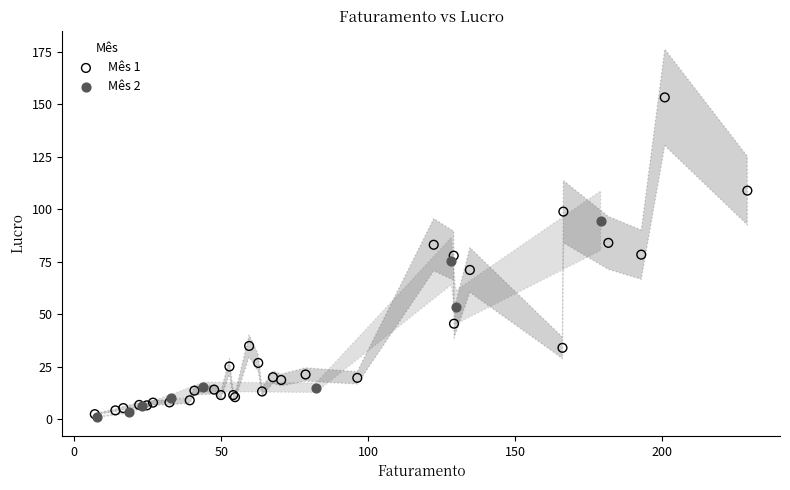

Which series has the widest spread of Y values?

Mês 1